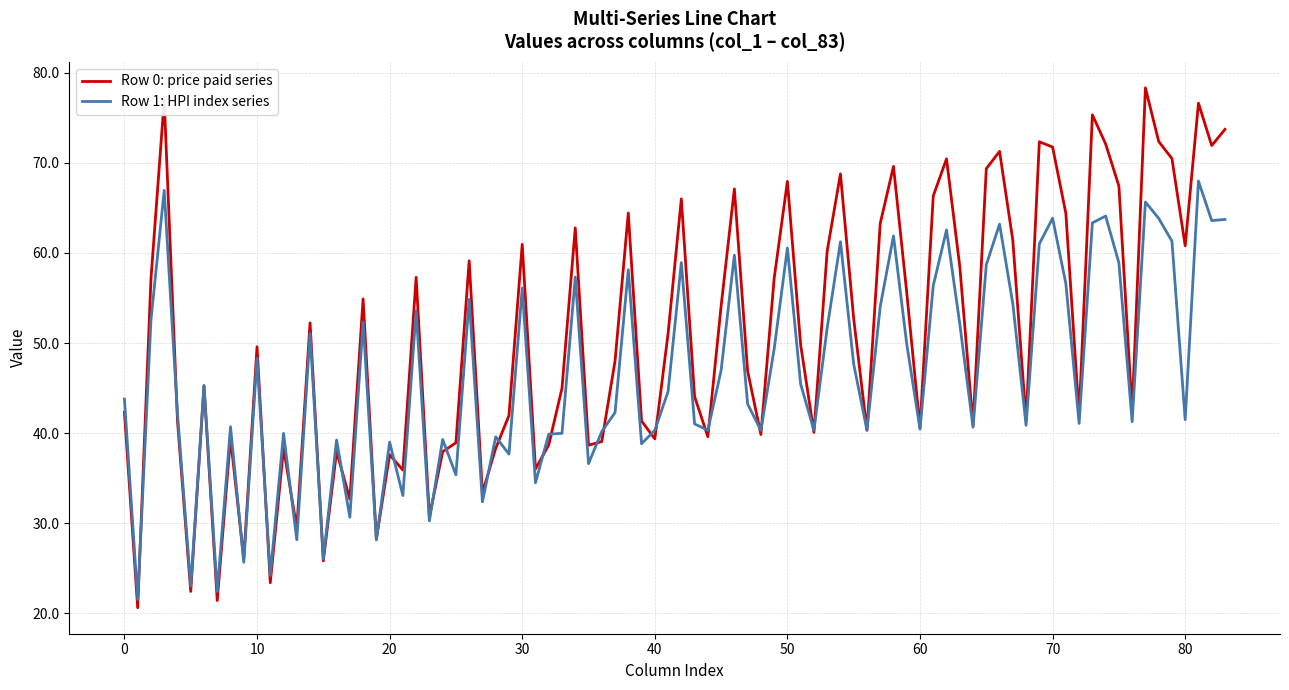

What is the maximum value shown in the chart?

78.3